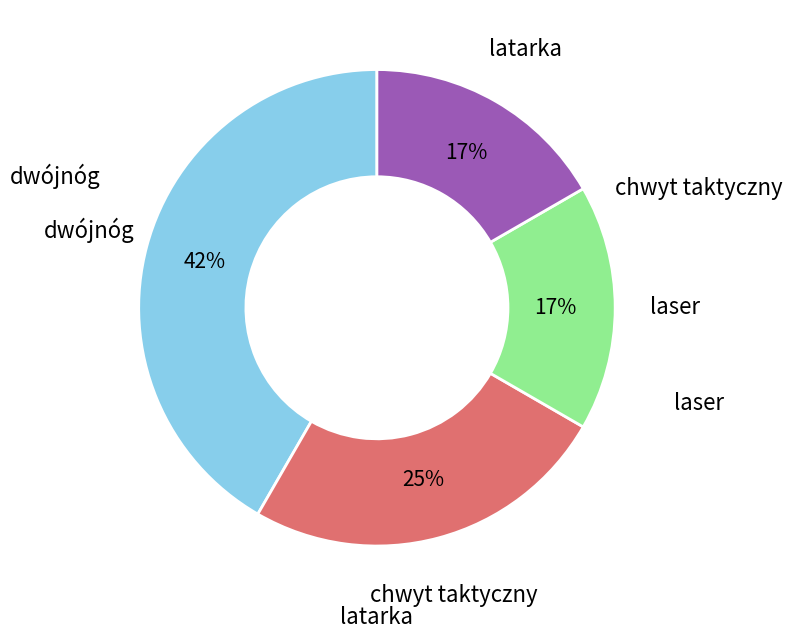

Does any single category account for the majority?

No